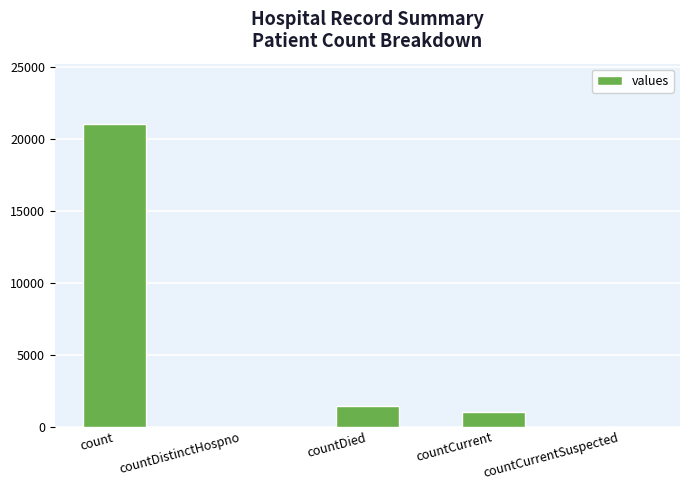

At which label is the value closest to 10525?

countDied